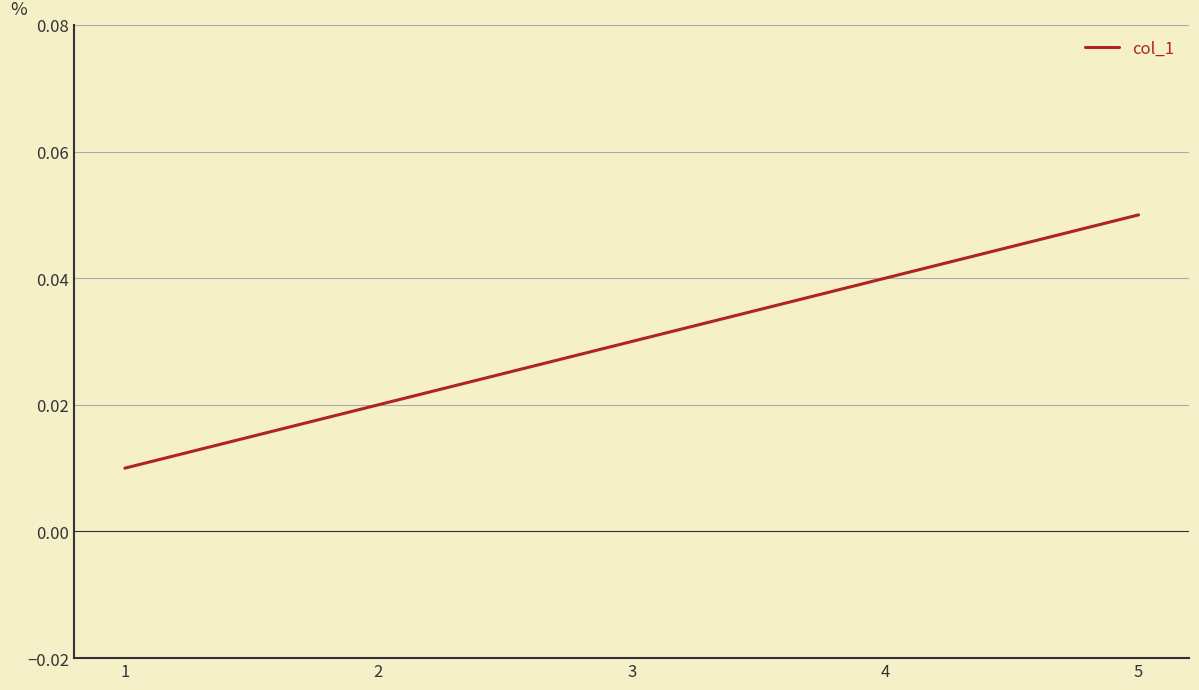

Which category has the highest value across all series?

5